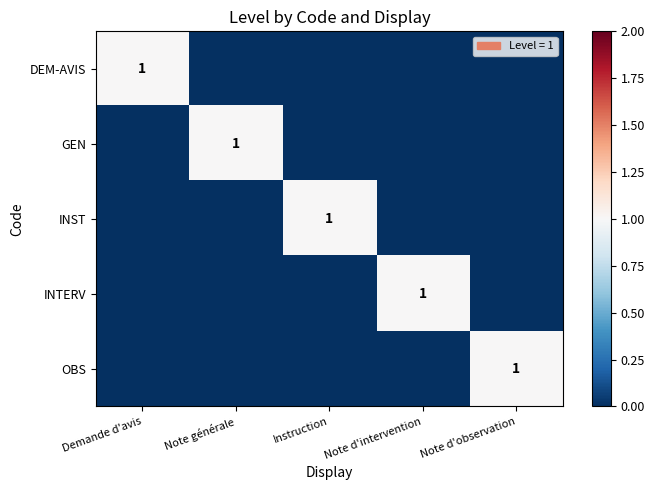

Rank the series at Note d'intervention from lowest to highest value.

DEM-AVIS, GEN, INST, OBS, INTERV